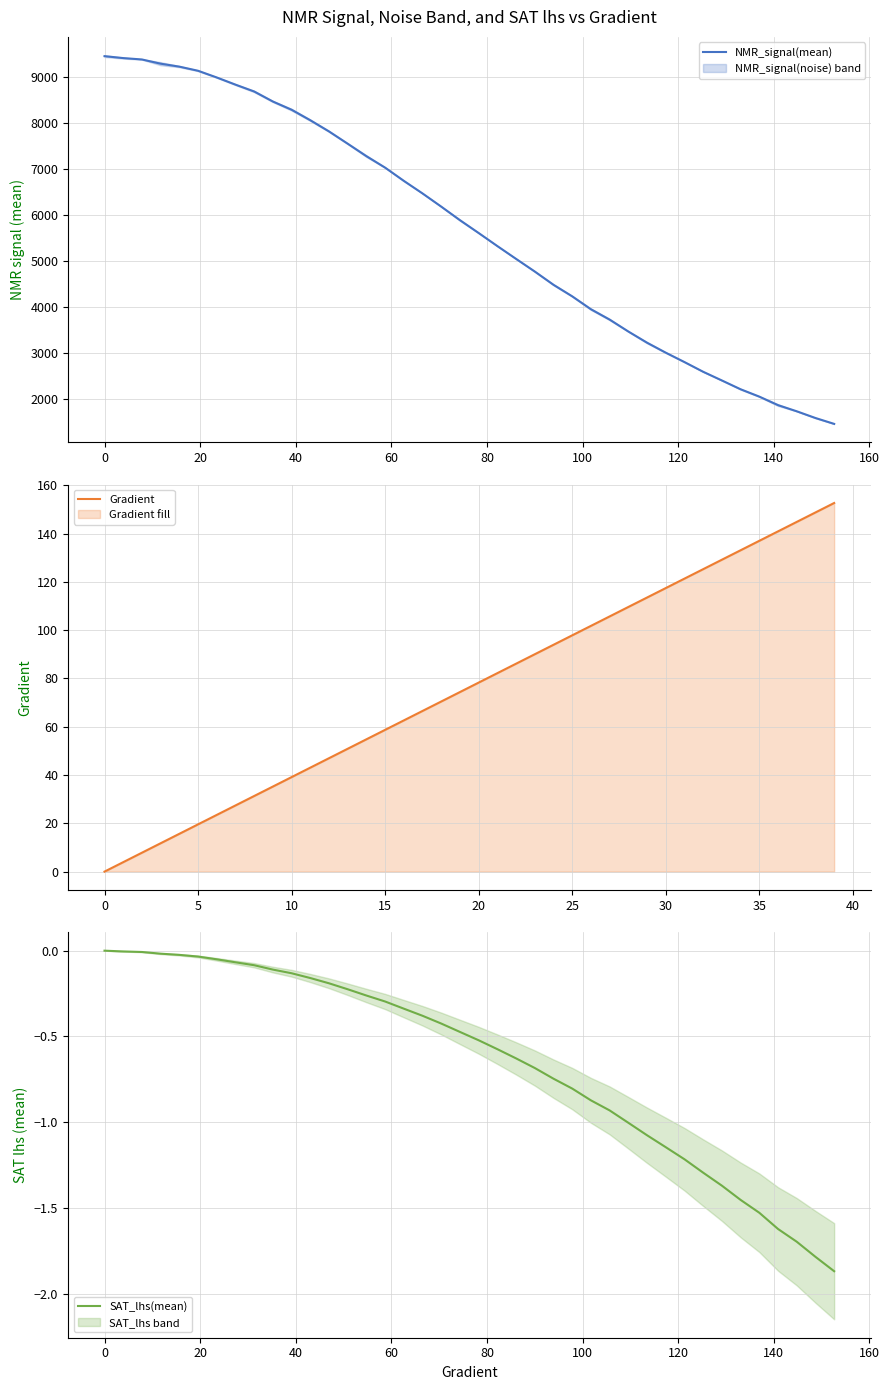

What is the maximum value for NMR_signal(mean)?

9461.3